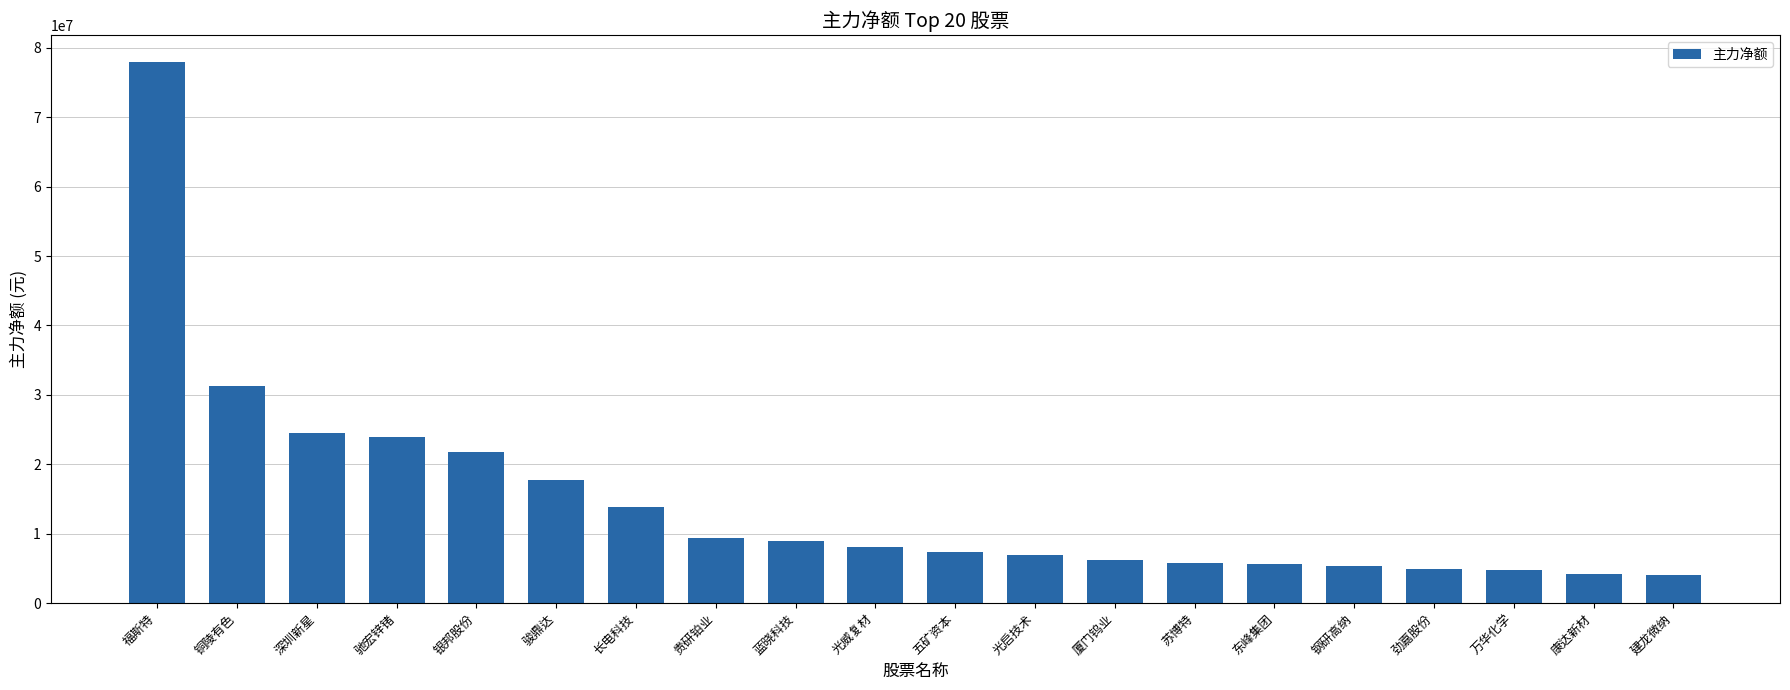

What is the change in value from 五矿资本 to 万华化学?

-2654314